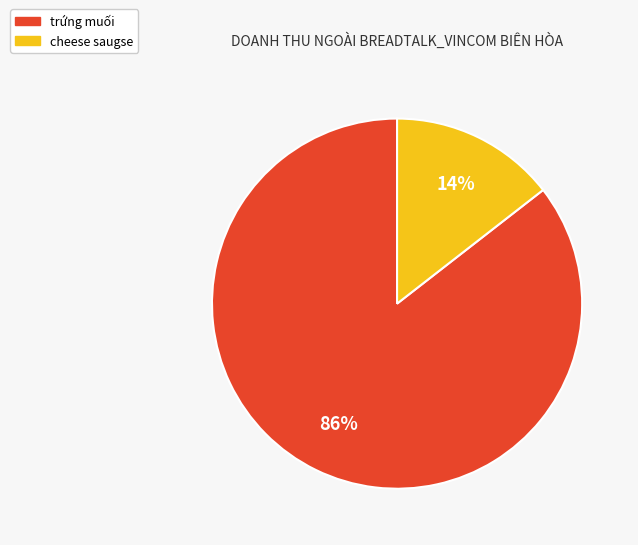

What is the smallest slice in the pie chart?

cheese saugse